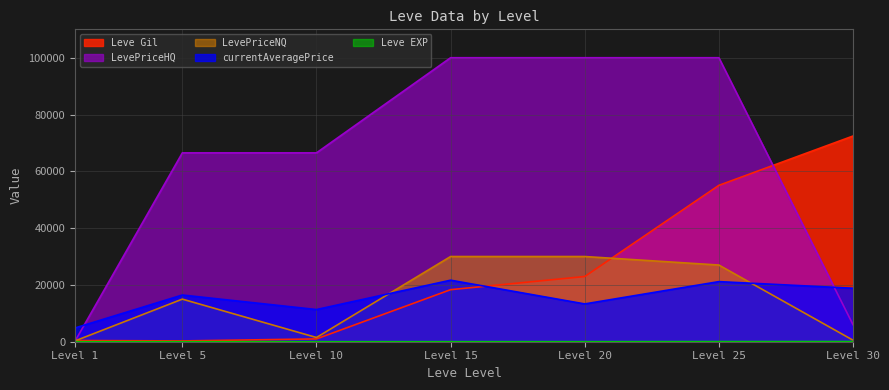

Is it true that LevePriceNQ equals 30000.0 at Level 15?

True